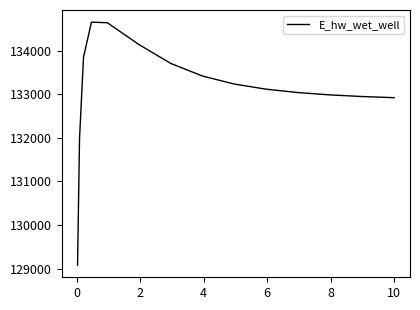

What is the smallest value displayed?

129079.5